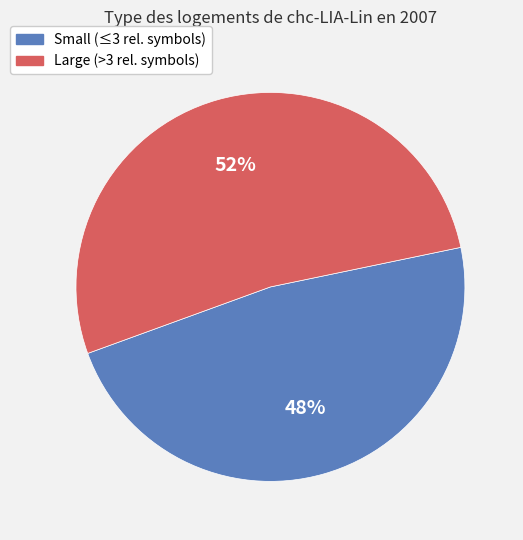

Is the sum of Small (≤3 rel. symbols) and Large (>3 rel. symbols) greater than half?

Yes